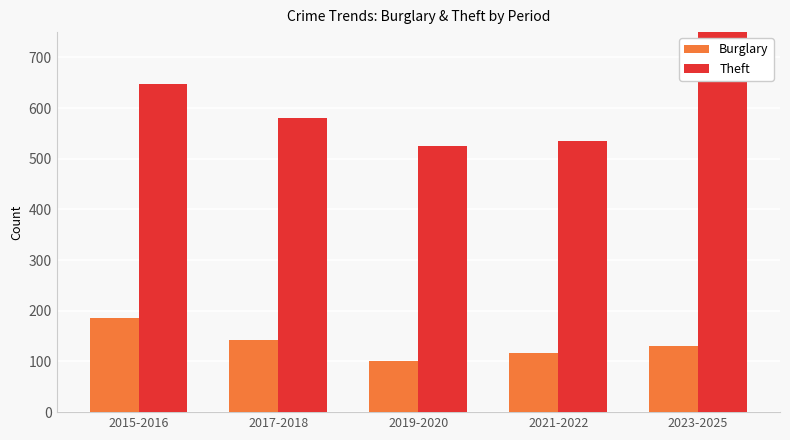

At which category is the sum across all series the highest?

2023-2025